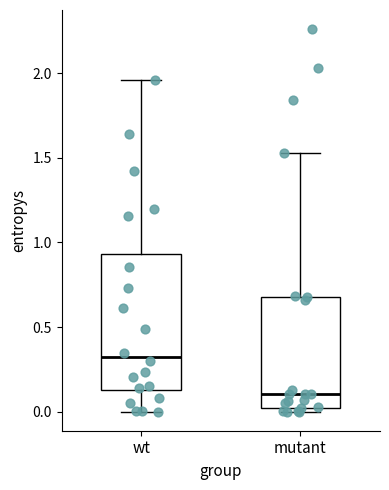

Reading left to right, read every box against the y-axis: the position of its median line, the range the box covers, and the ends of its whiskers. The values are not printed on the chart, so give them approximately, as read against the axis.

wt: median 0.35, box 0.15 to 0.95, whiskers 0.00 to 1.95
mutant: median 0.10, box 0.00 to 0.70, whiskers 0.00 (just below the box's lower edge) to 1.55